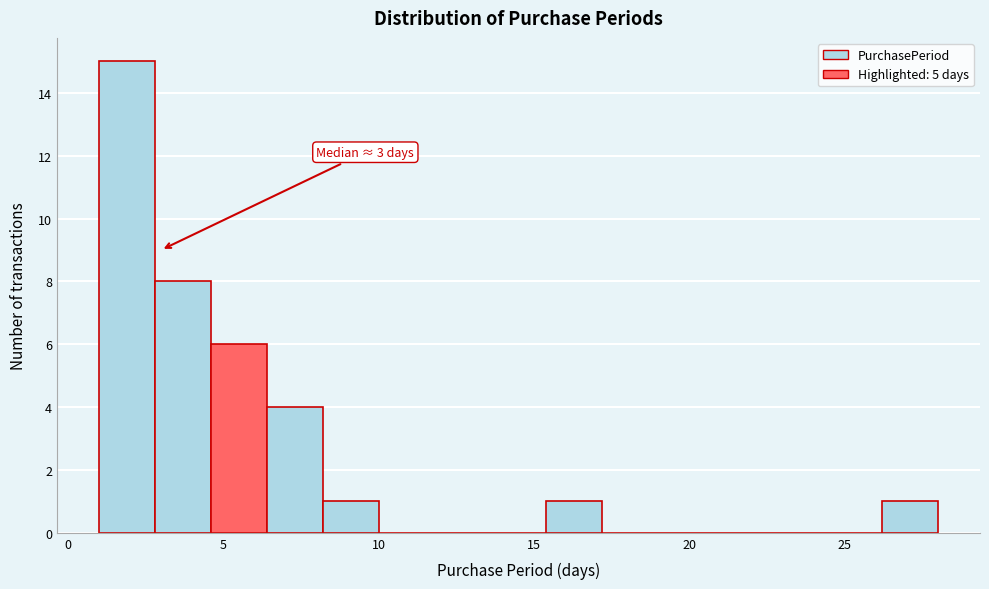

Read against the x-axis, roughly where is the centre of the tallest bar?

2.0